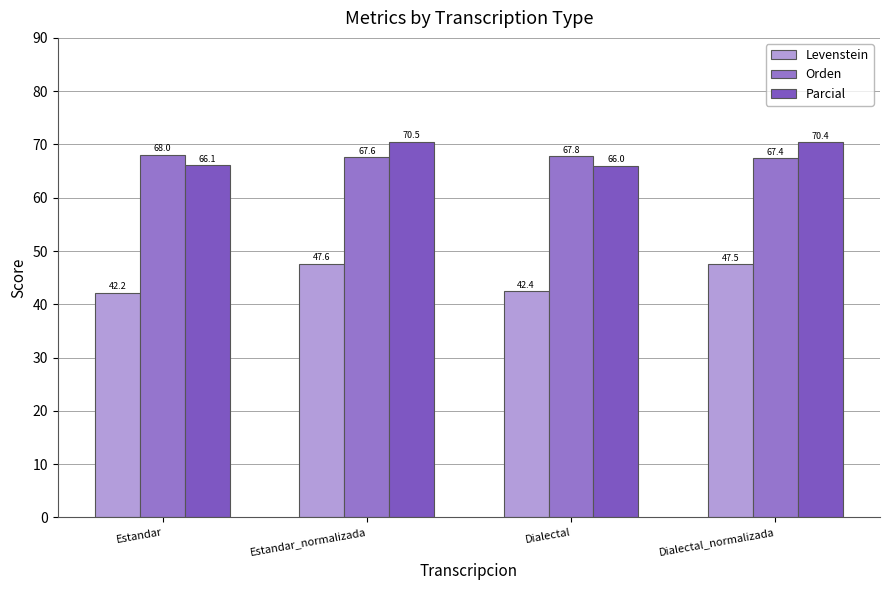

Which series has the largest total across all categories?

Parcial